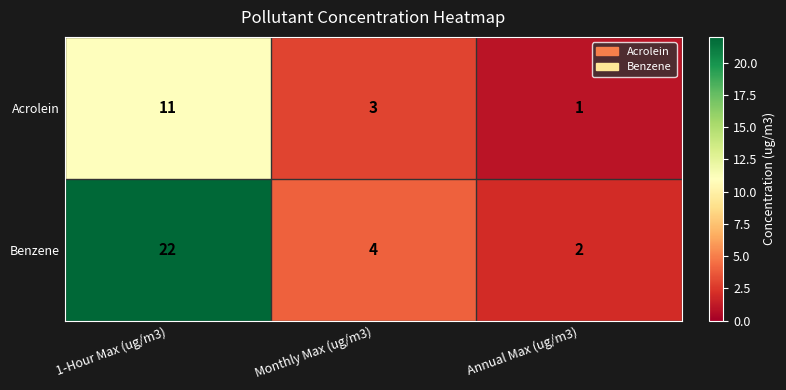

How many values in the Benzene series are below 4?

1